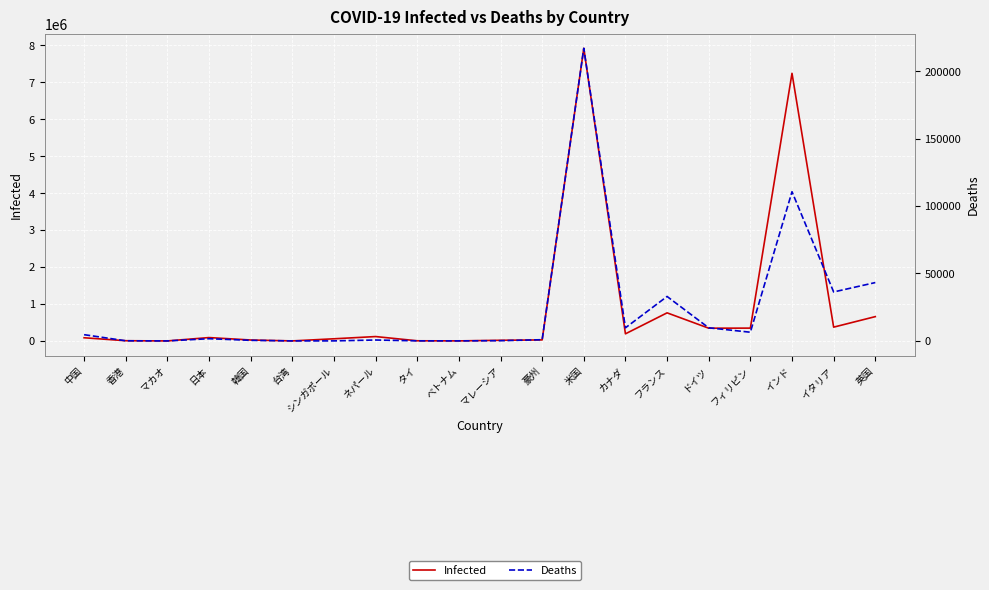

The Deaths series shows 18 at シンガポール. True or false?

False